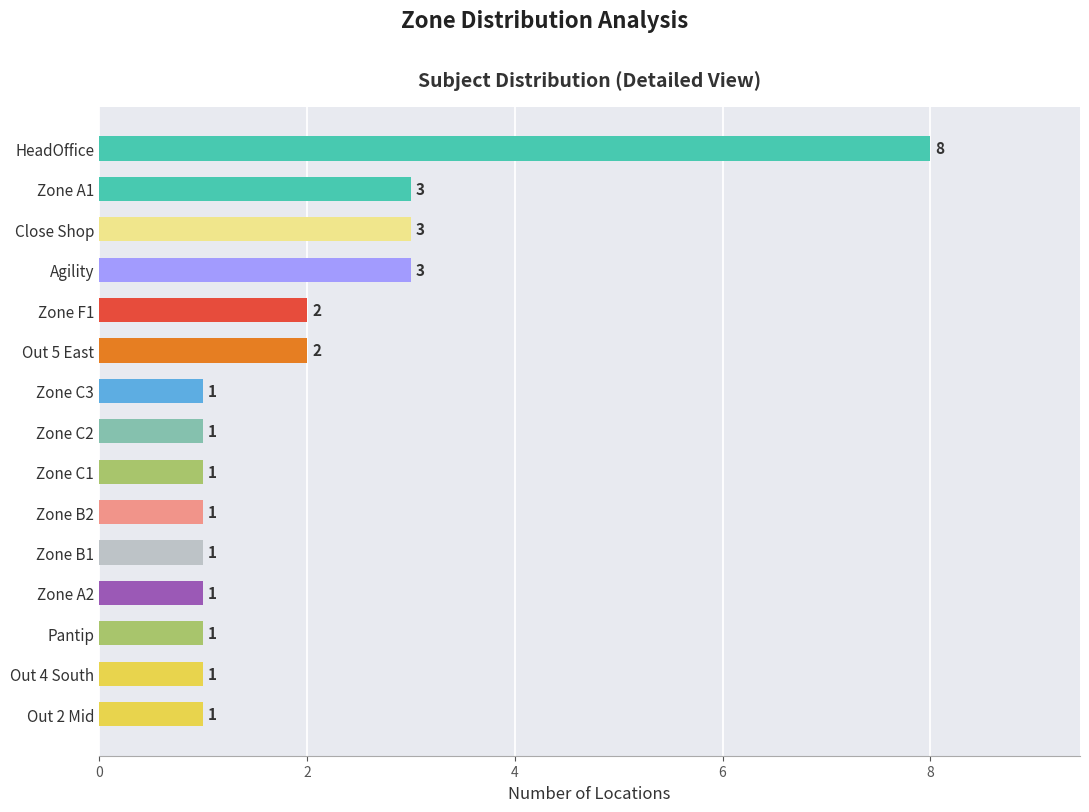

Which category has the highest value across all series?

HeadOffice